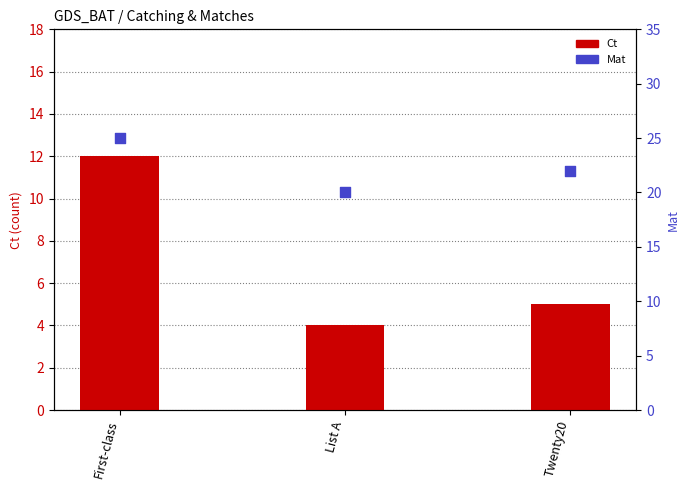

What are all the series names shown in the legend?

Ct, Mat